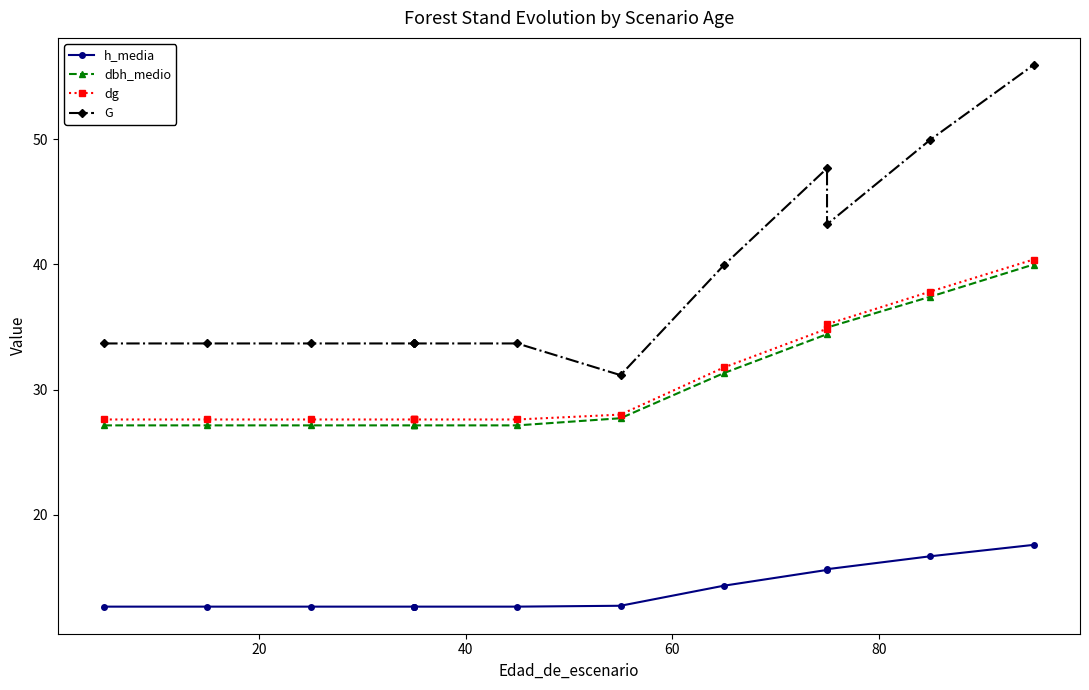

True or false: dg and h_media cross at least once.

False